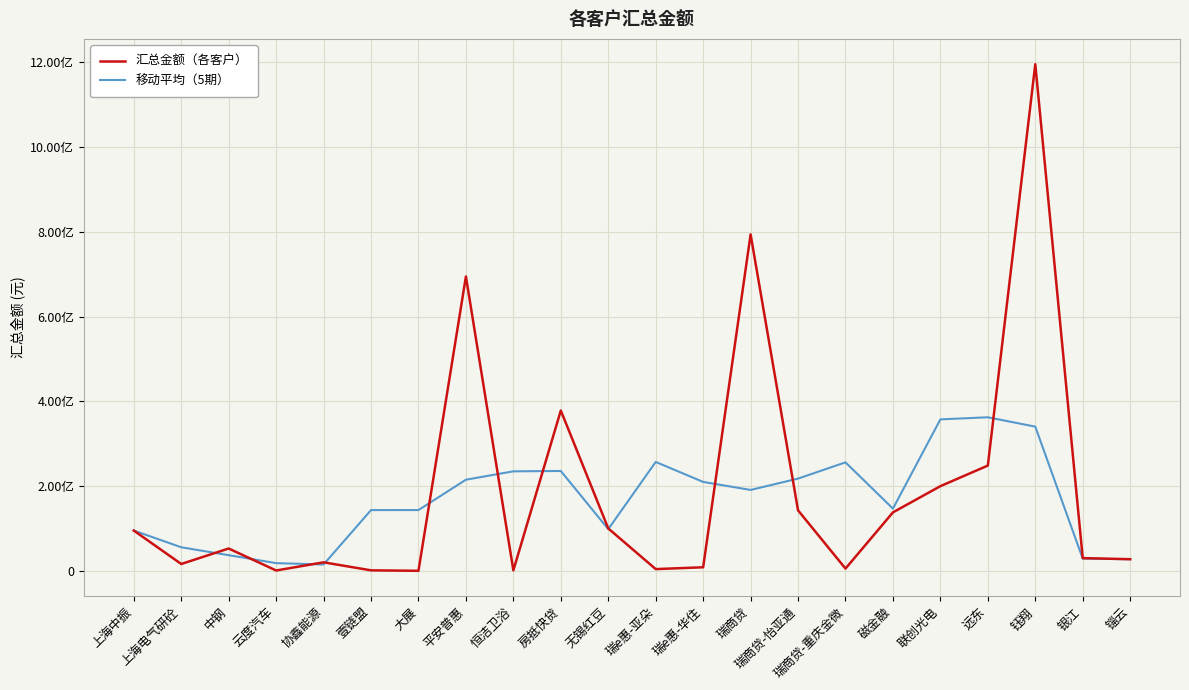

Is this an area chart (filled region under the line)?

No